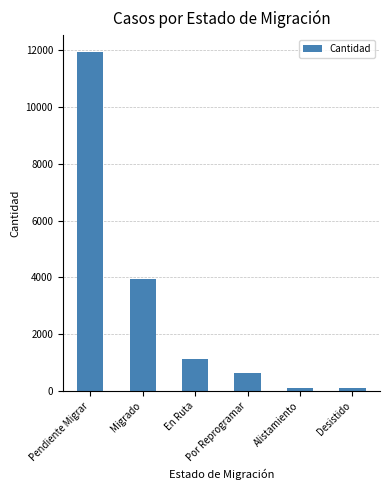

Approximately how many times larger is the value at En Ruta compared to Por Reprogramar?

1.8